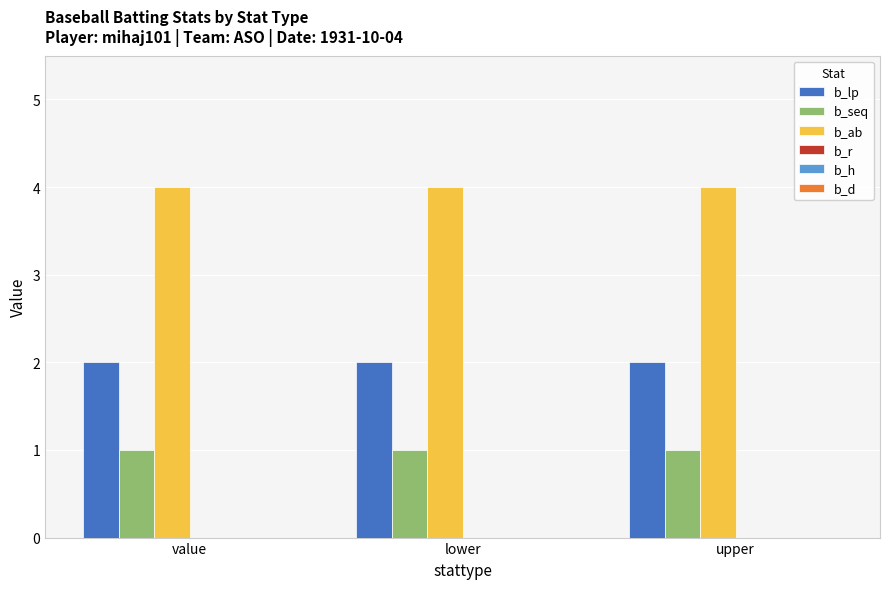

List the series in order of their peak value, highest first.

b_ab, b_lp, b_seq